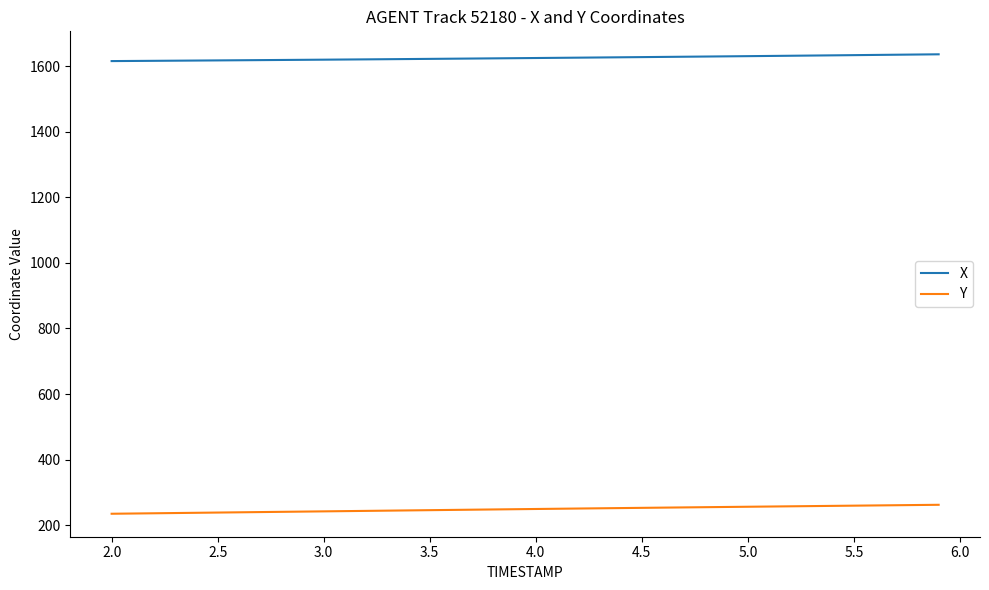

True or false: Y and X cross at least once.

False